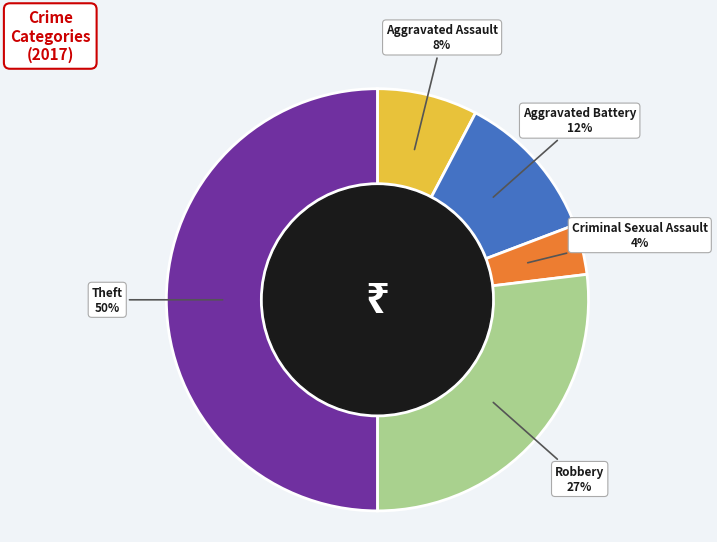

To the nearest percent, what is the difference between the largest and smallest slice percentages?

46%